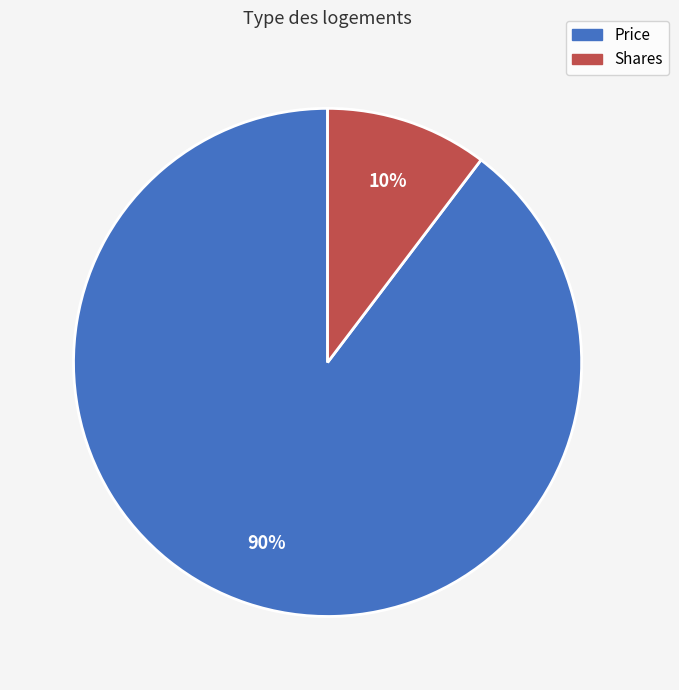

Rank the categories by value from lowest to highest.

Shares, Price